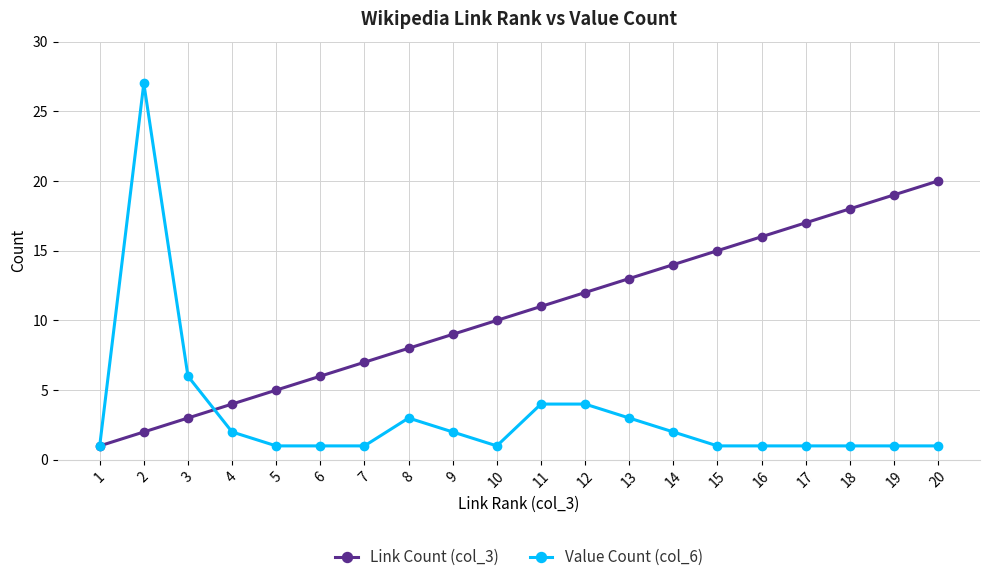

True or false: Link Count (col_3) has more than 0 points higher than both neighbors.

False